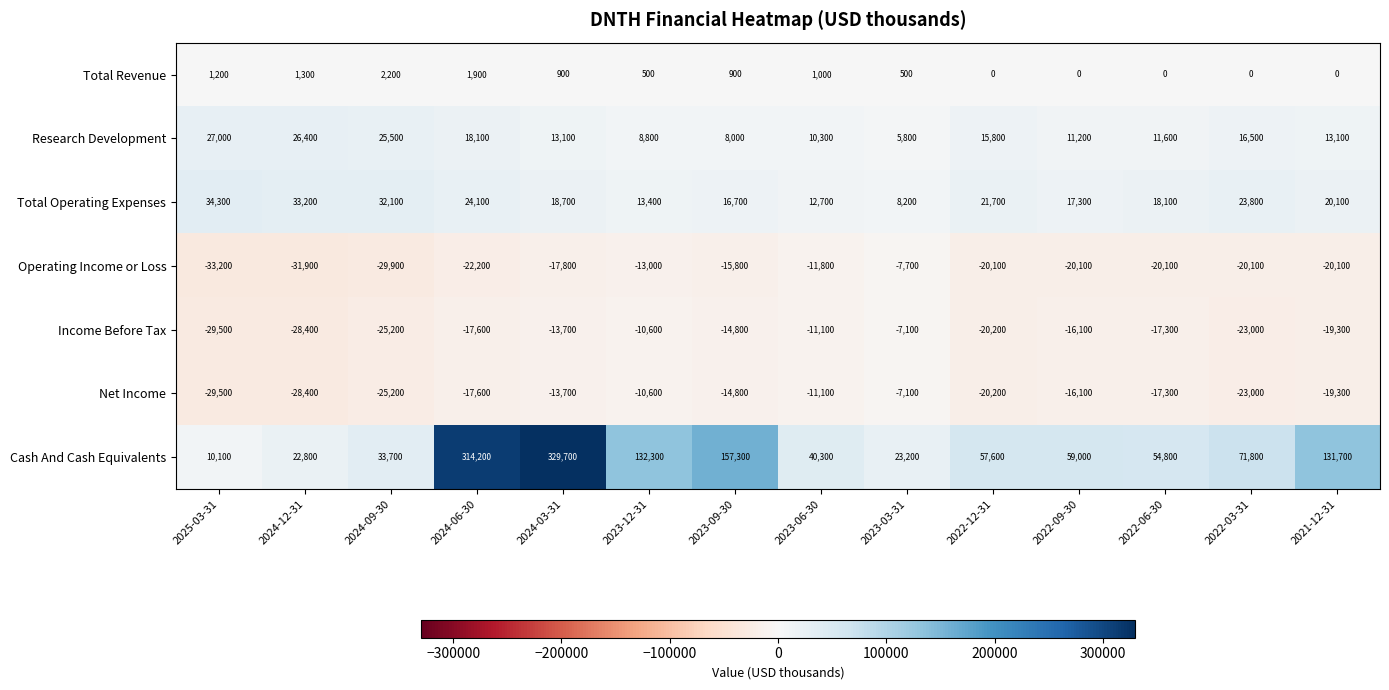

At which category is the sum across all series the highest?

2024-03-31